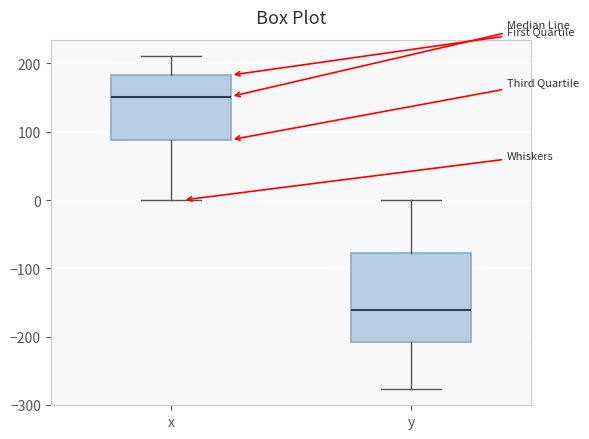

Reading left to right, read every box against the y-axis: the position of its median line, the range the box covers, and the ends of its whiskers. The values are not printed on the chart, so give them approximately, as read against the axis.

x: median 150, box 90 to 180, whiskers 0 to 210
y: median -160, box -210 to -80, whiskers -280 to 0